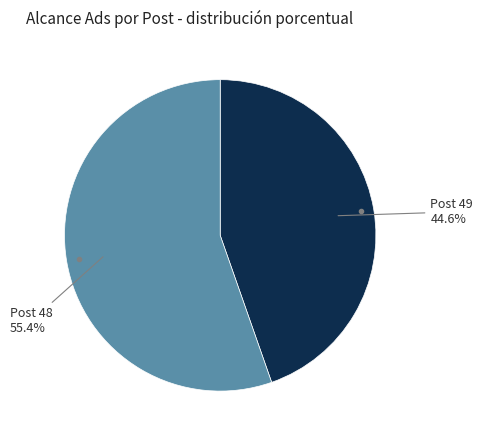

Is there any slice that represents more than half of the pie?

Yes